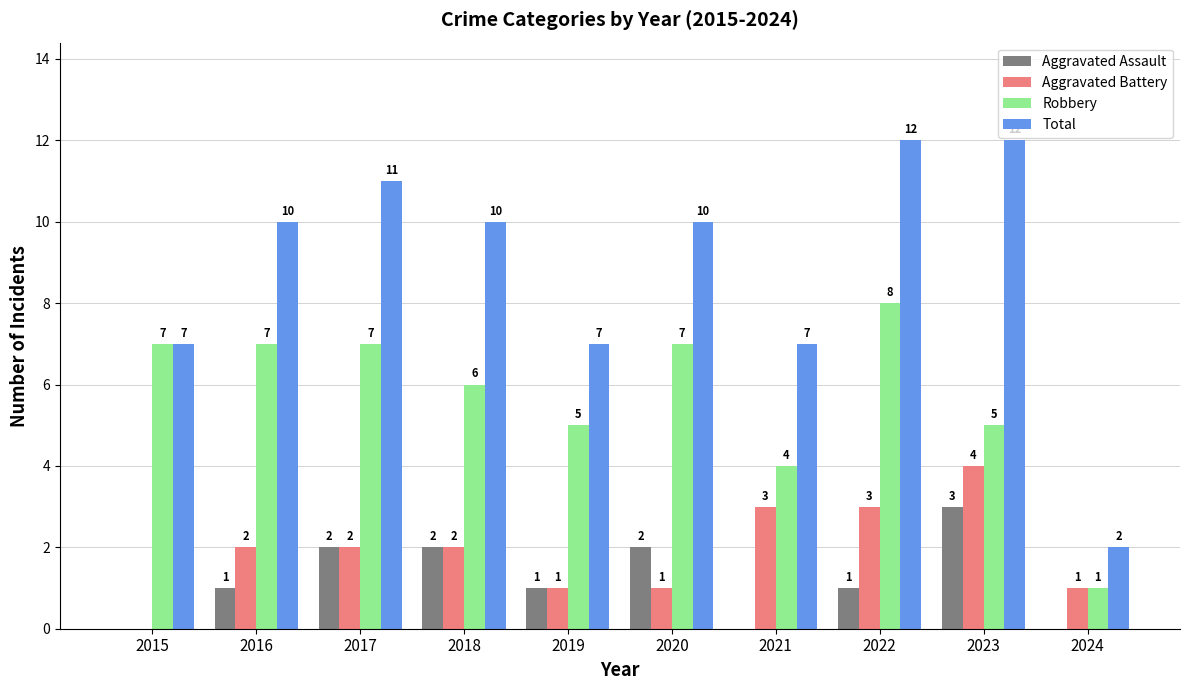

Reading left to right, list all the values displayed in this chart.

Aggravated Assault: 2015=0	2016=1	2017=2	2018=2	2019=1	2020=2	2021=0	2022=1	2023=3	2024=0
Aggravated Battery: 2015=0	2016=2	2017=2	2018=2	2019=1	2020=1	2021=3	2022=3	2023=4	2024=1
Robbery: 2015=7	2016=7	2017=7	2018=6	2019=5	2020=7	2021=4	2022=8	2023=5	2024=1
Total: 2015=7	2016=10	2017=11	2018=10	2019=7	2020=10	2021=7	2022=12	2023=12	2024=2